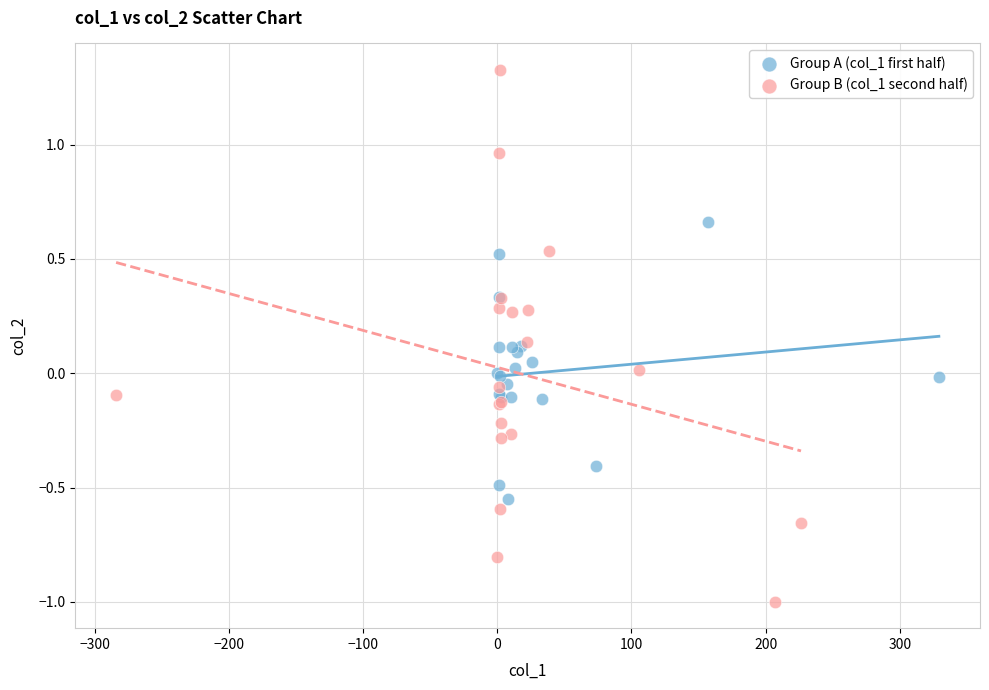

What are all the series names shown in the legend?

Group A (col_1 first half), Group B (col_1 second half)